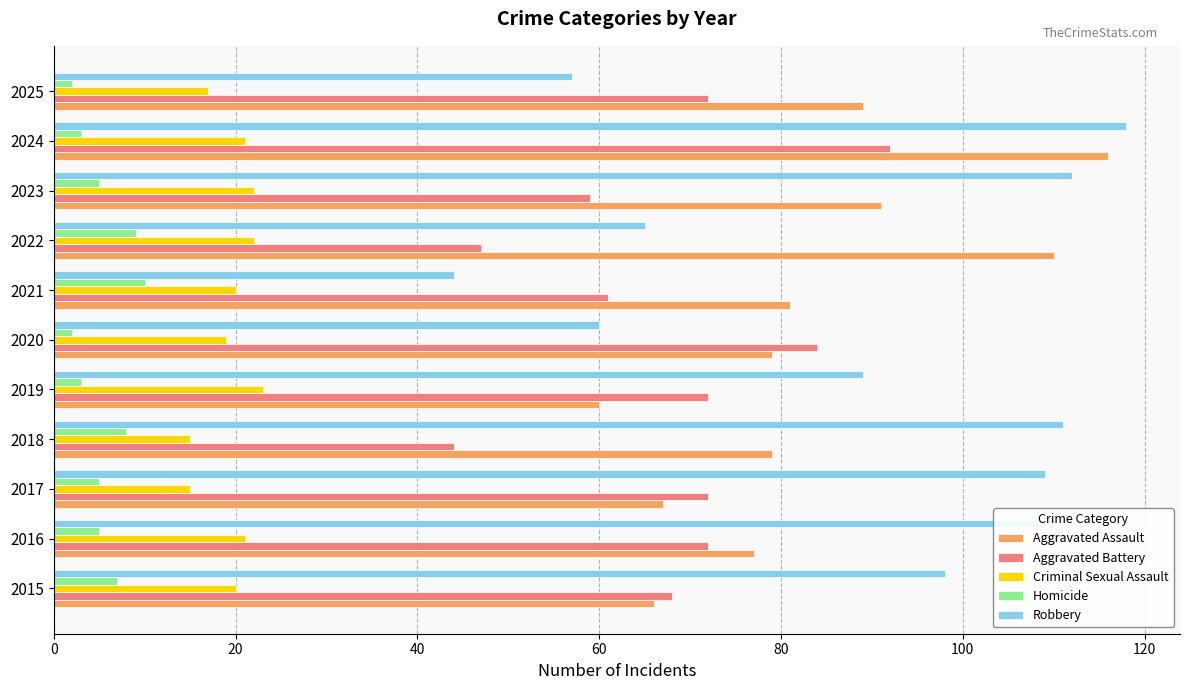

What is the spread (max minus min) of values at 2015?

91